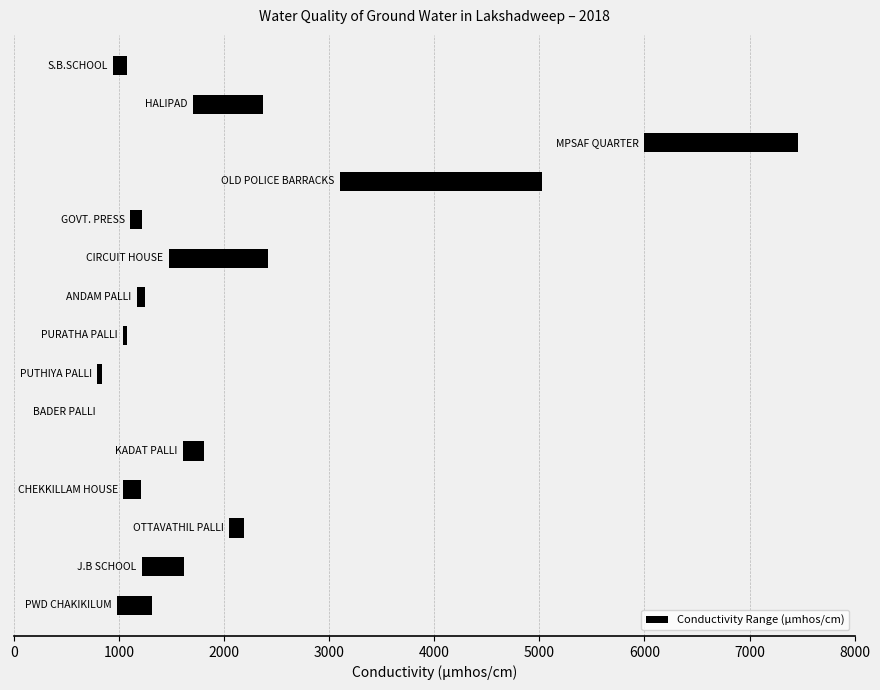

Is it true that the value at 10 is 114?

True